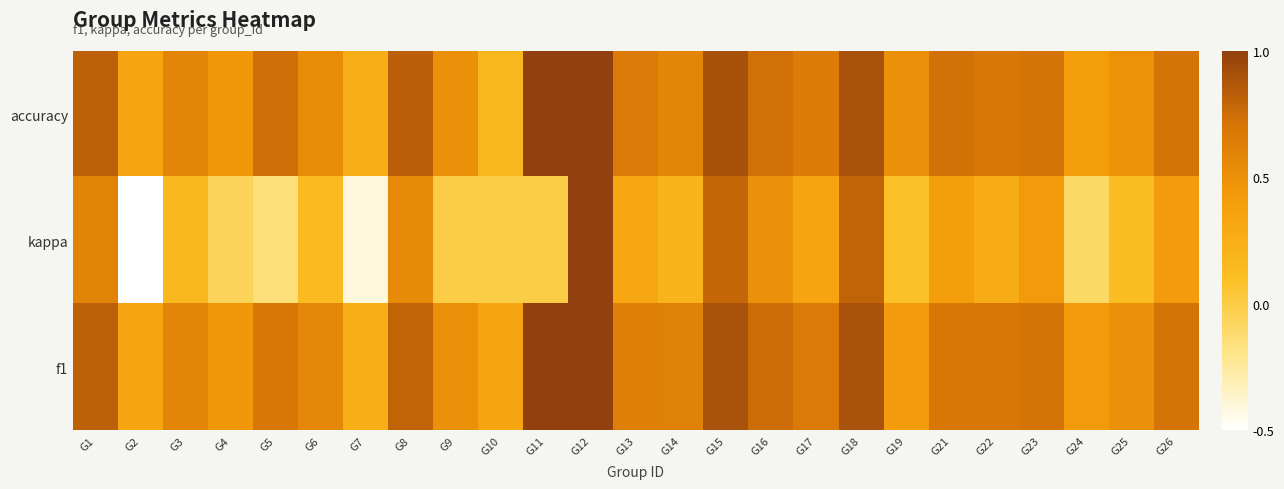

Which series has the widest spread of values?

kappa